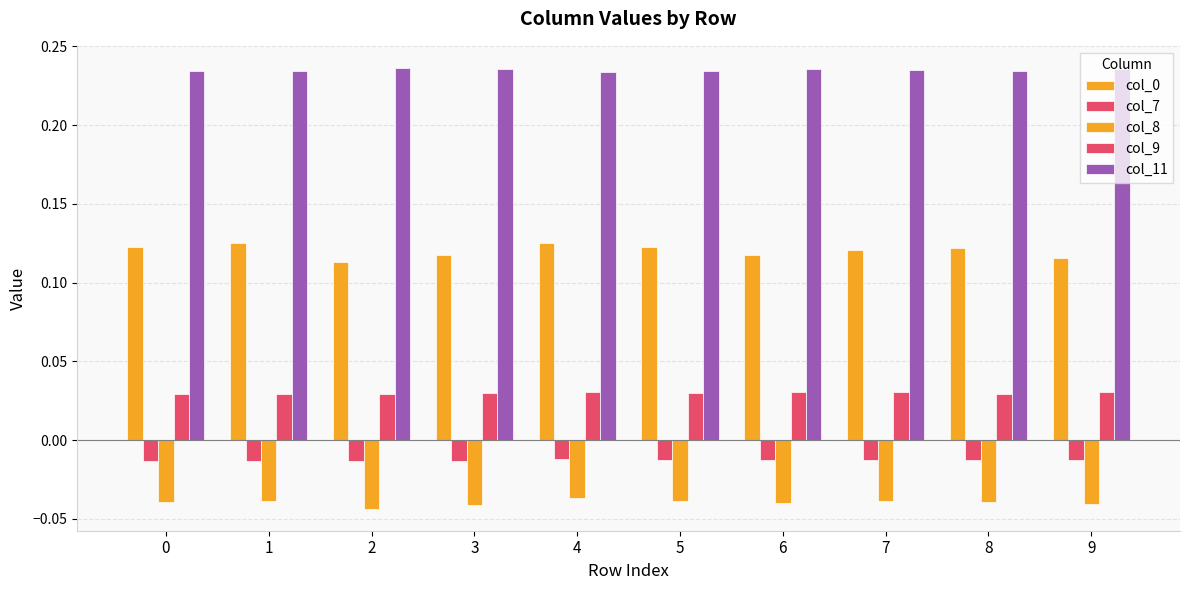

How many groups of bars are there?

10